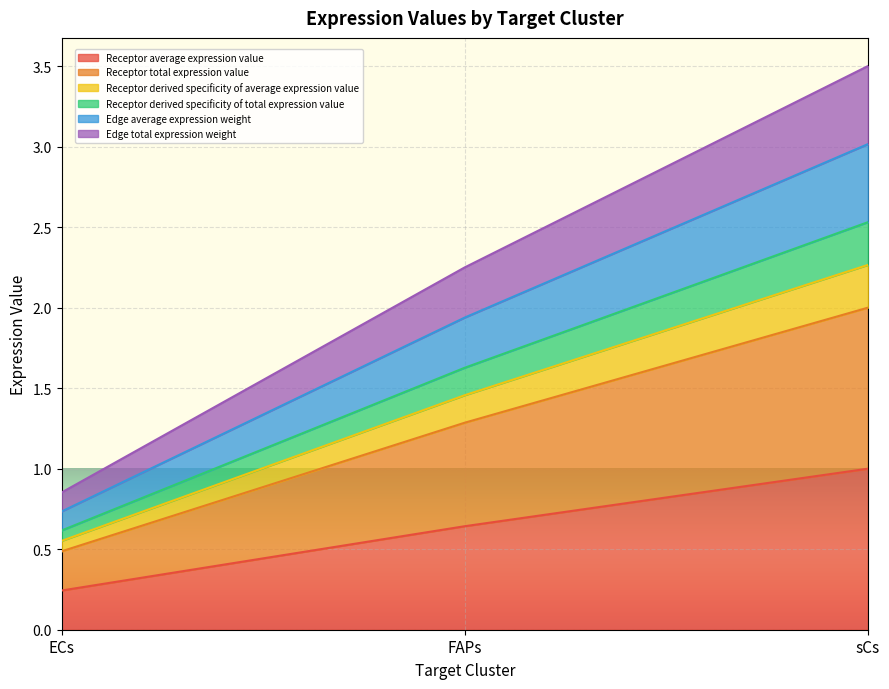

What is the value of the Receptor derived specificity of average expression value point at the 1st from the left?

0.6